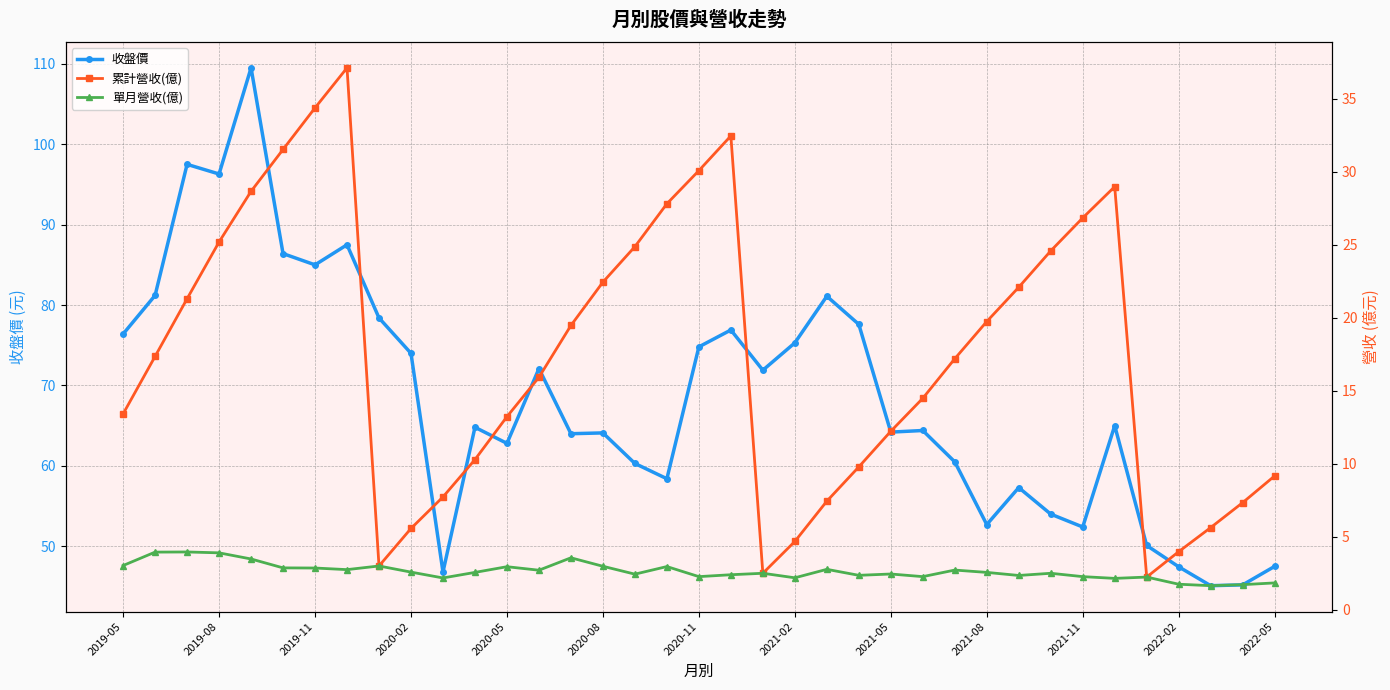

How many interior local valleys does the 累計營收(億) series have?

3